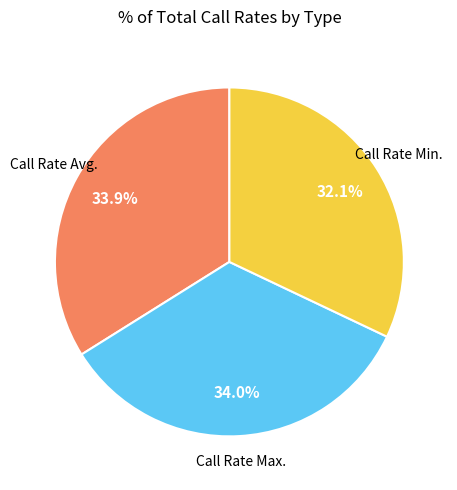

The Call Rate Max. slice represents 42% of the pie. True or false?

False